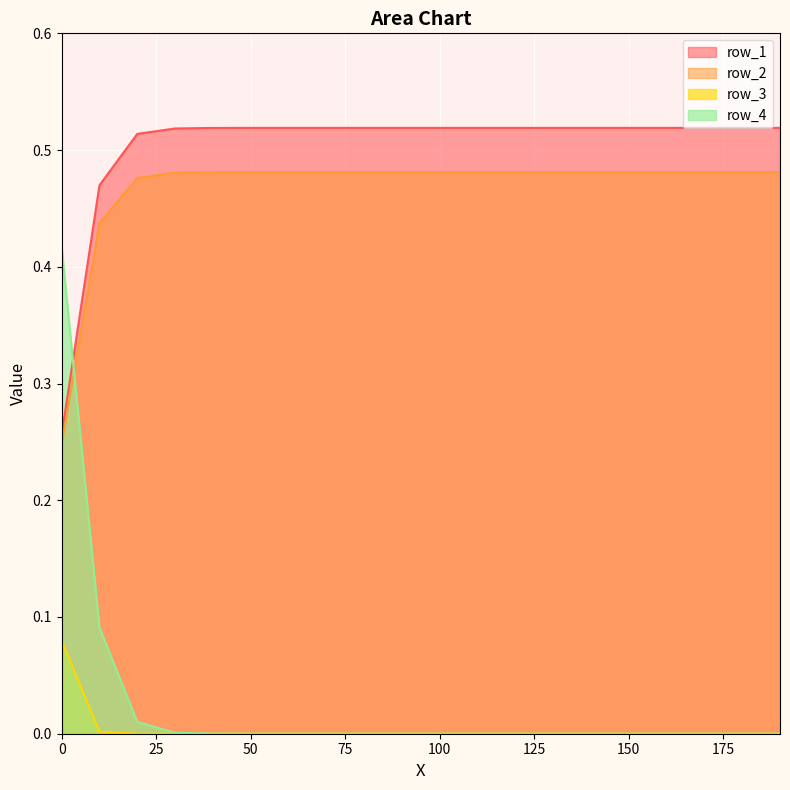

At which label does row_4 reach its minimum?

125